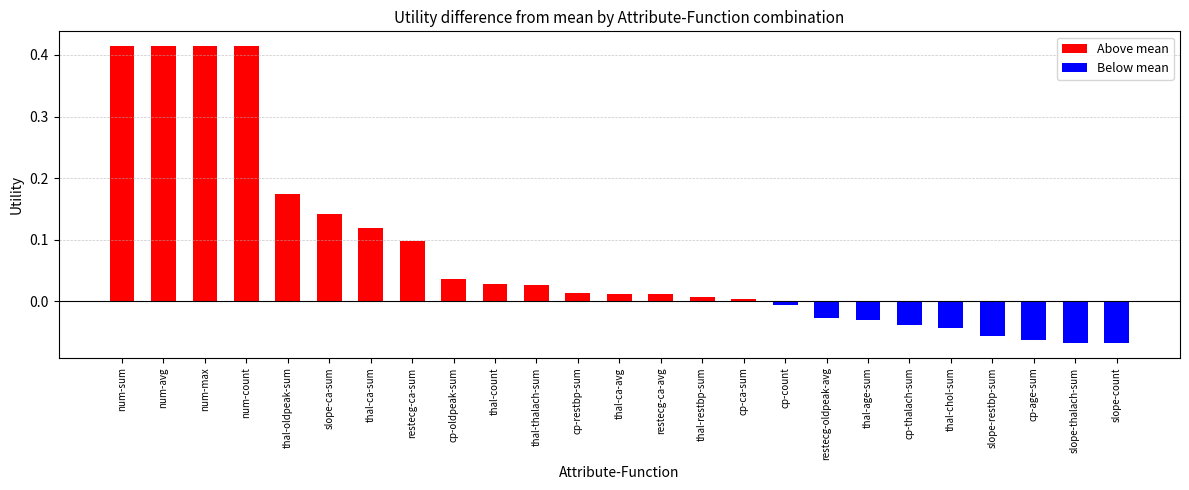

Between num-max and slope-ca-sum, which is larger?

num-max